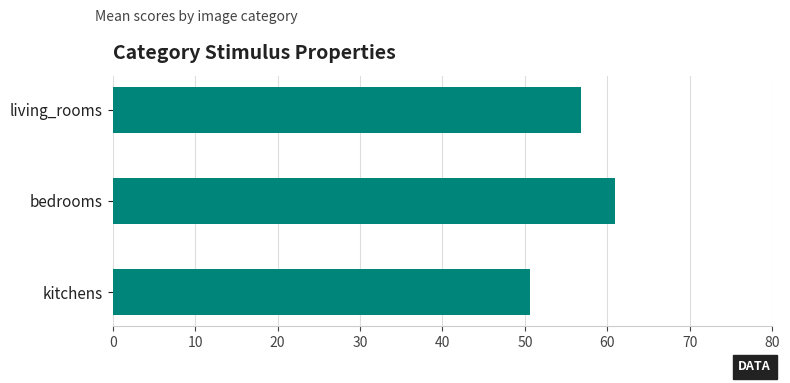

Is it true that the value at living_rooms is 56.8?

True